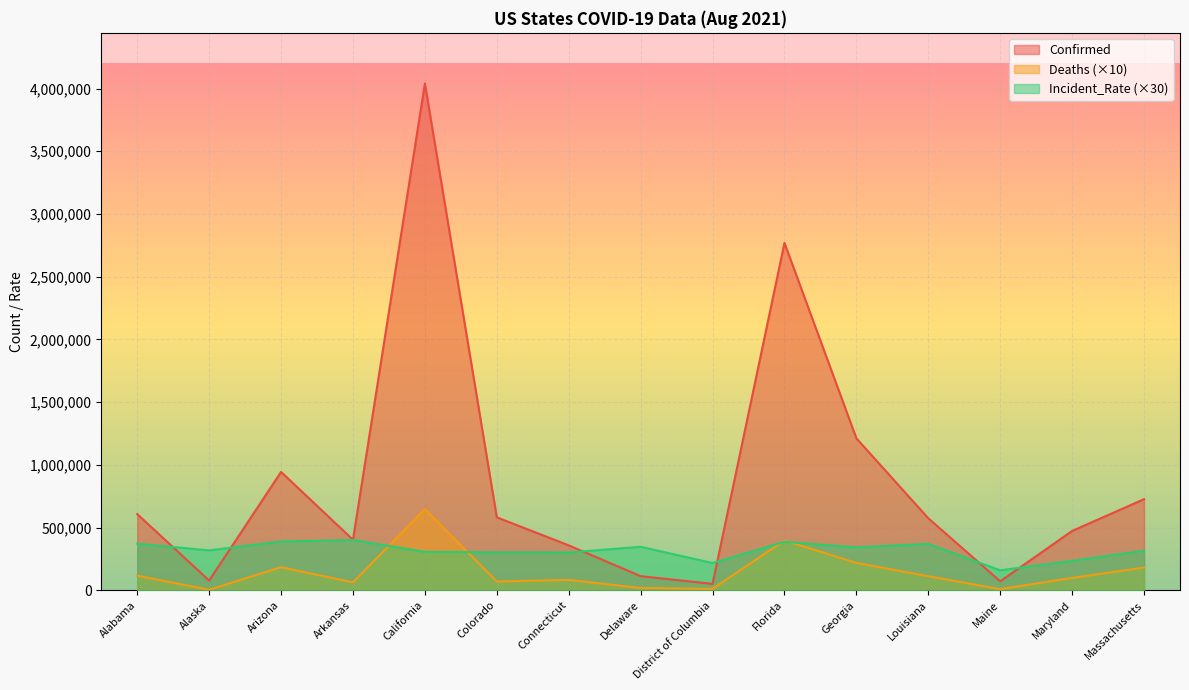

At which label is Deaths closest to 325760?

Florida